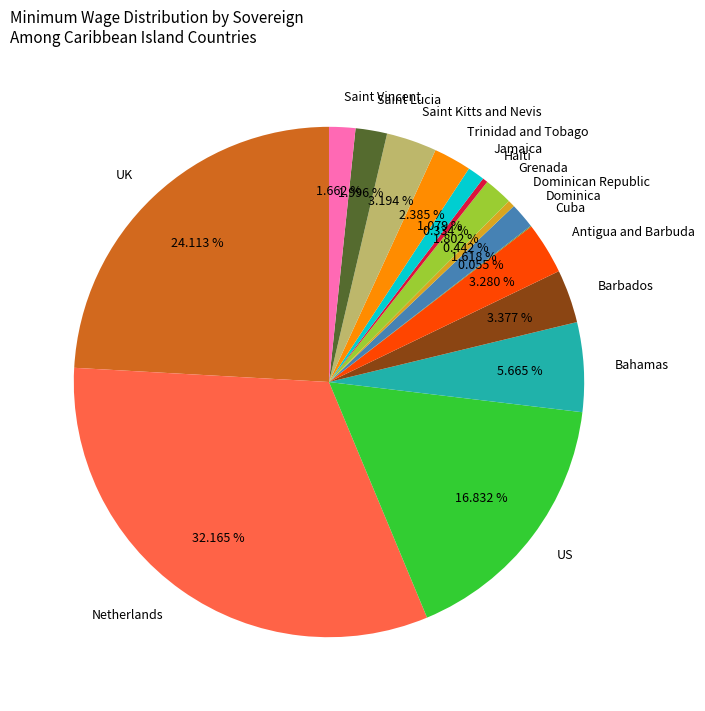

Which category has the biggest portion of the pie?

Netherlands